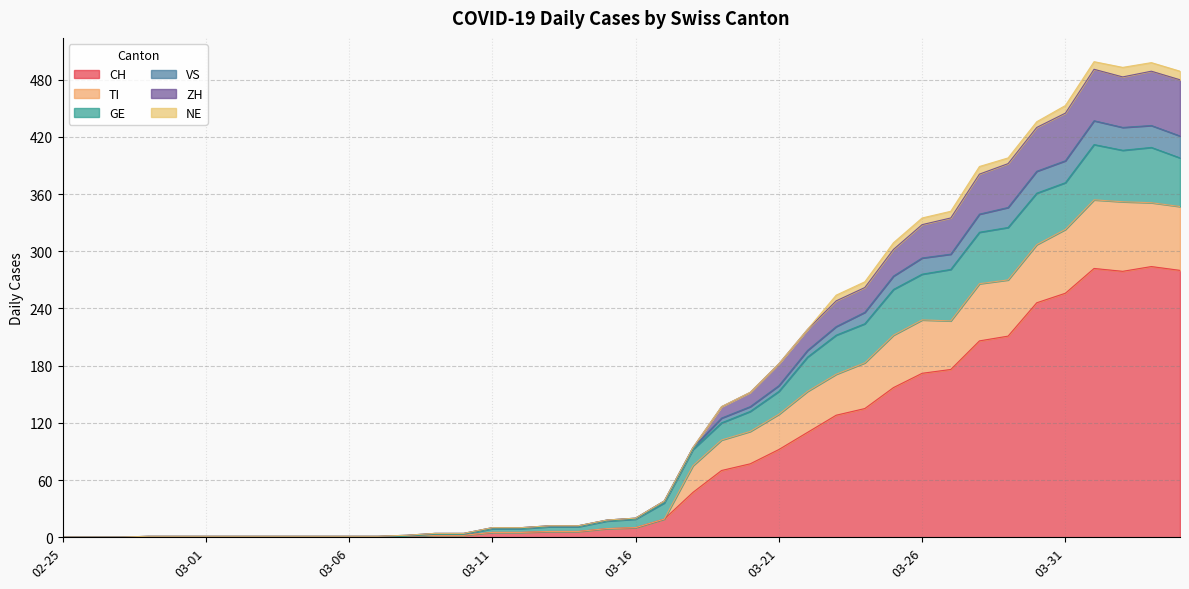

What is the maximum value for CH?

284